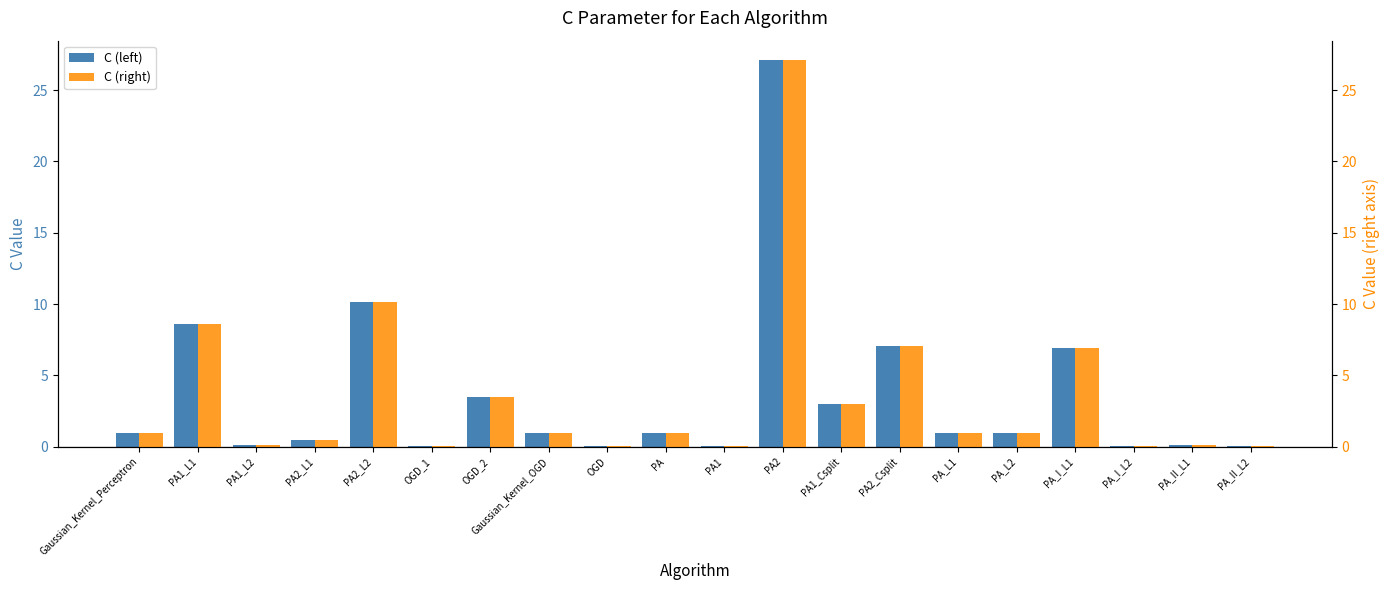

Read the C (right) value at OGD_1.

0.1